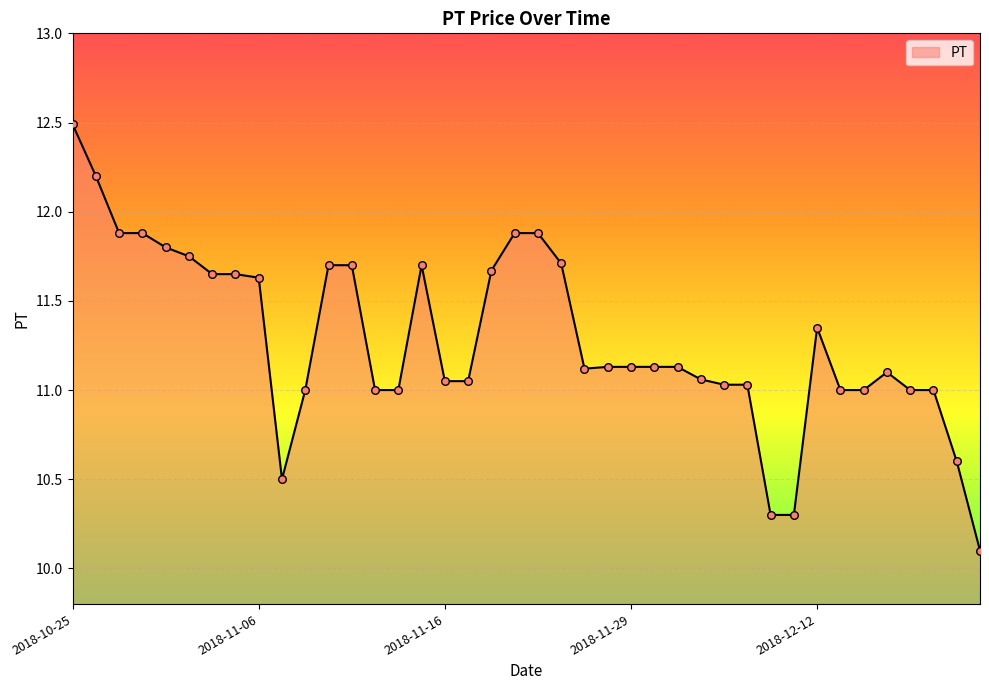

What is the greatest value displayed?

12.5